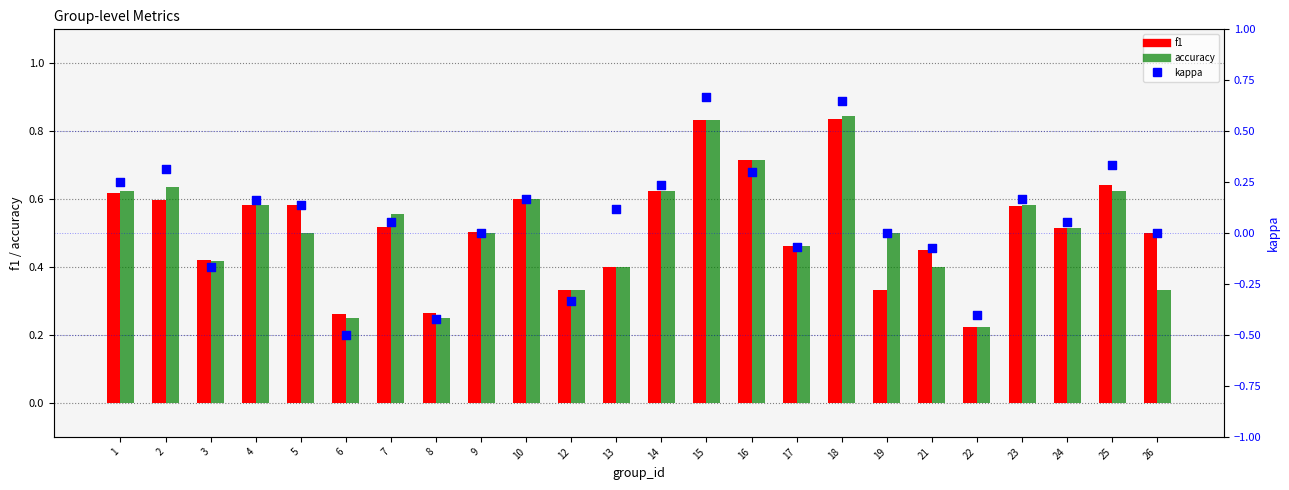

What are all the series names shown in the legend?

f1, accuracy, kappa